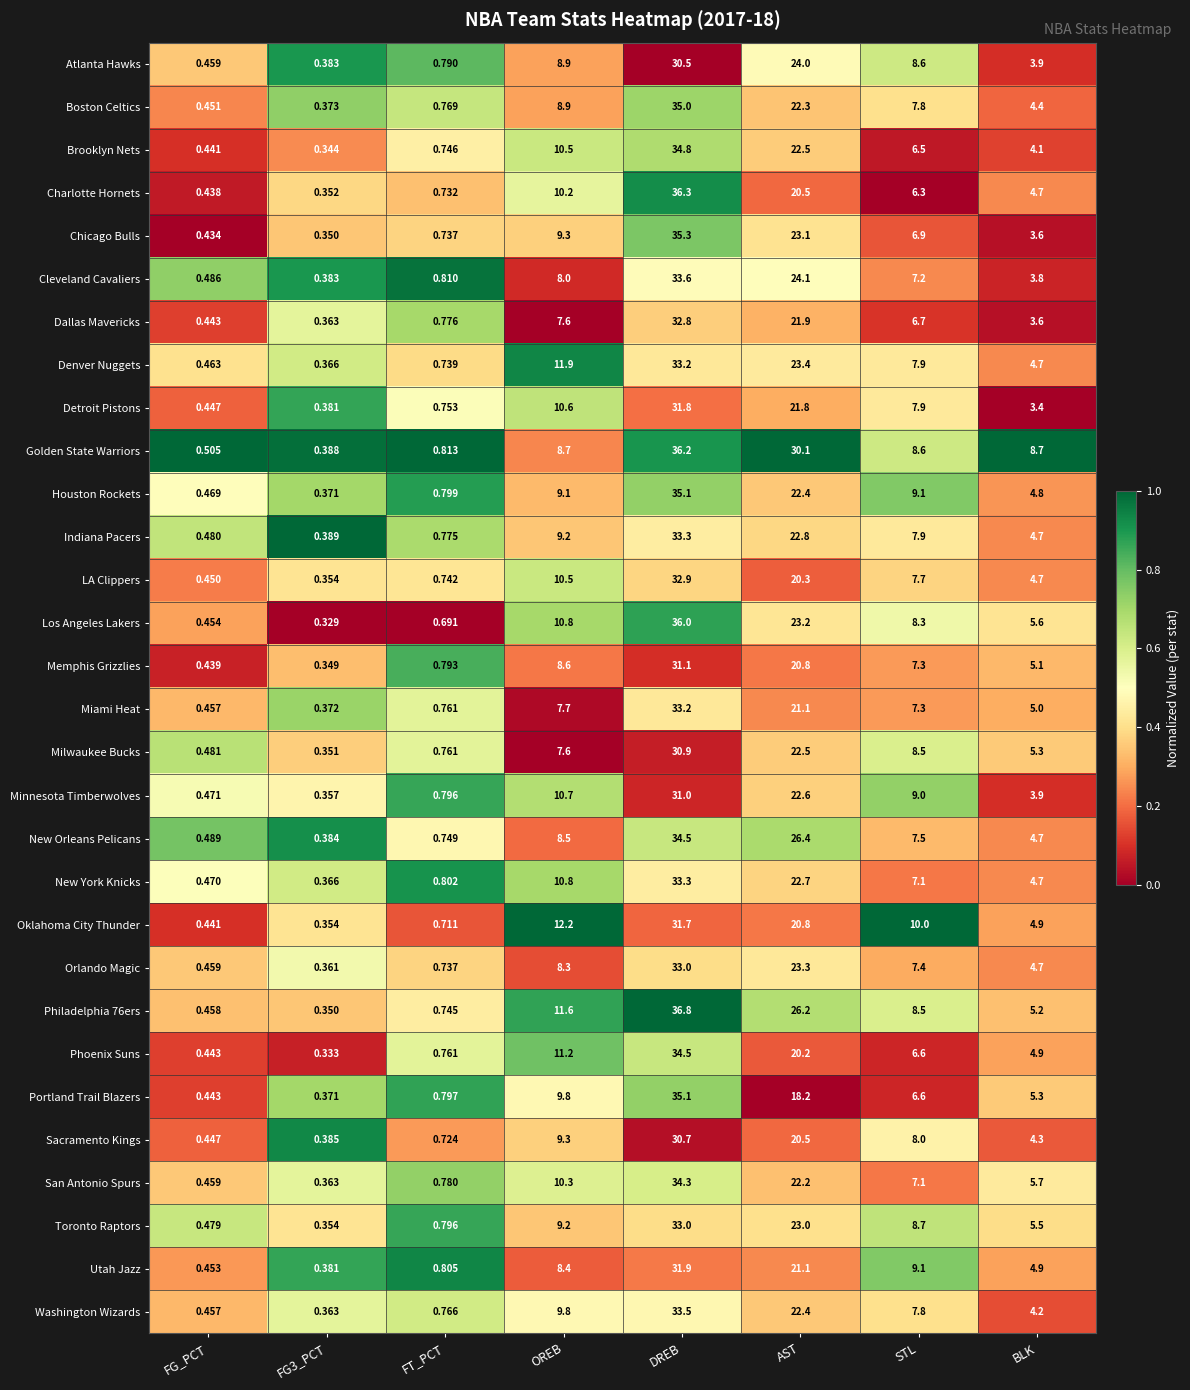

At which label is Detroit Pistons closest to 16?

OREB